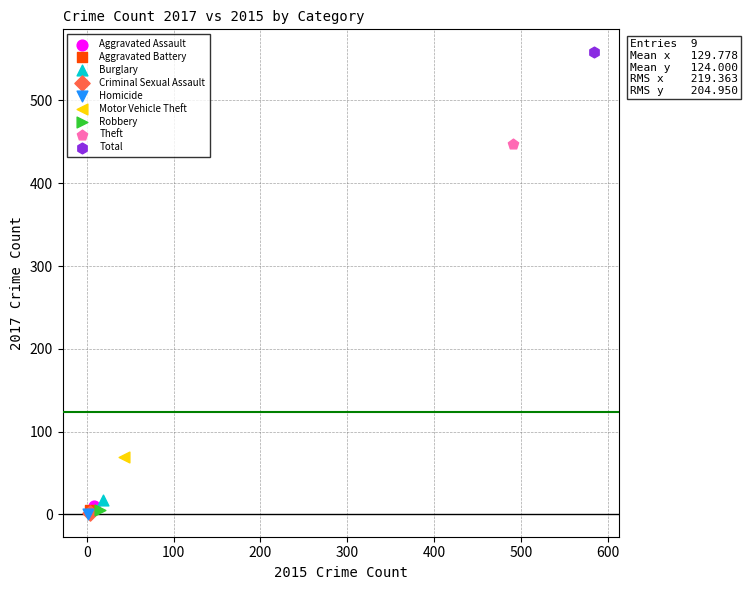

Which series reaches the maximum Y coordinate?

Total